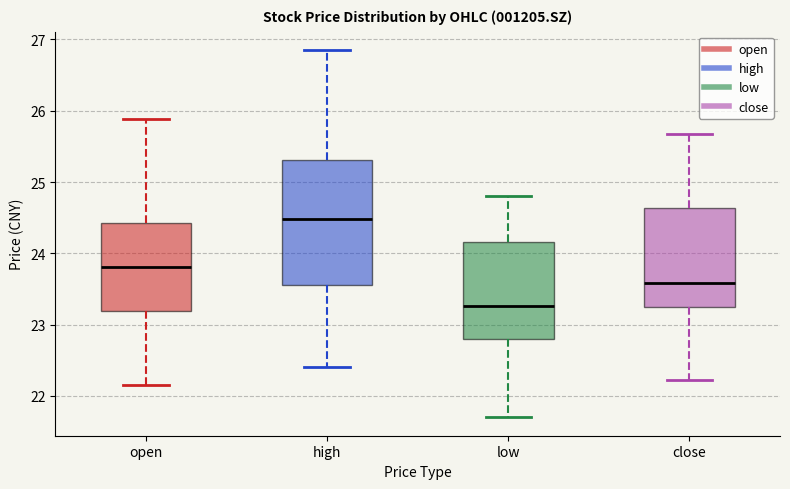

Which box's median line is the lowest?

low